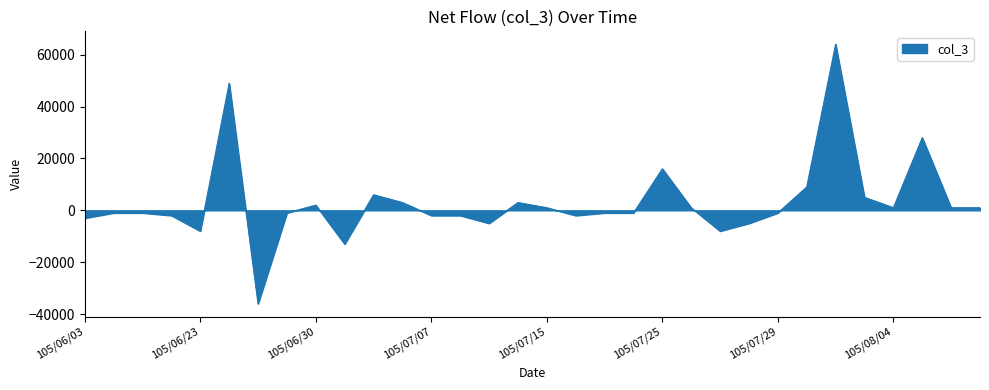

What is the difference between the maximum and minimum values?

100000